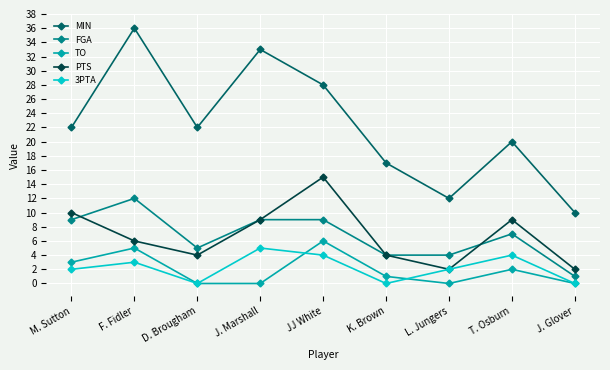

True or false: PTS has more than 2 points higher than both neighbors.

False